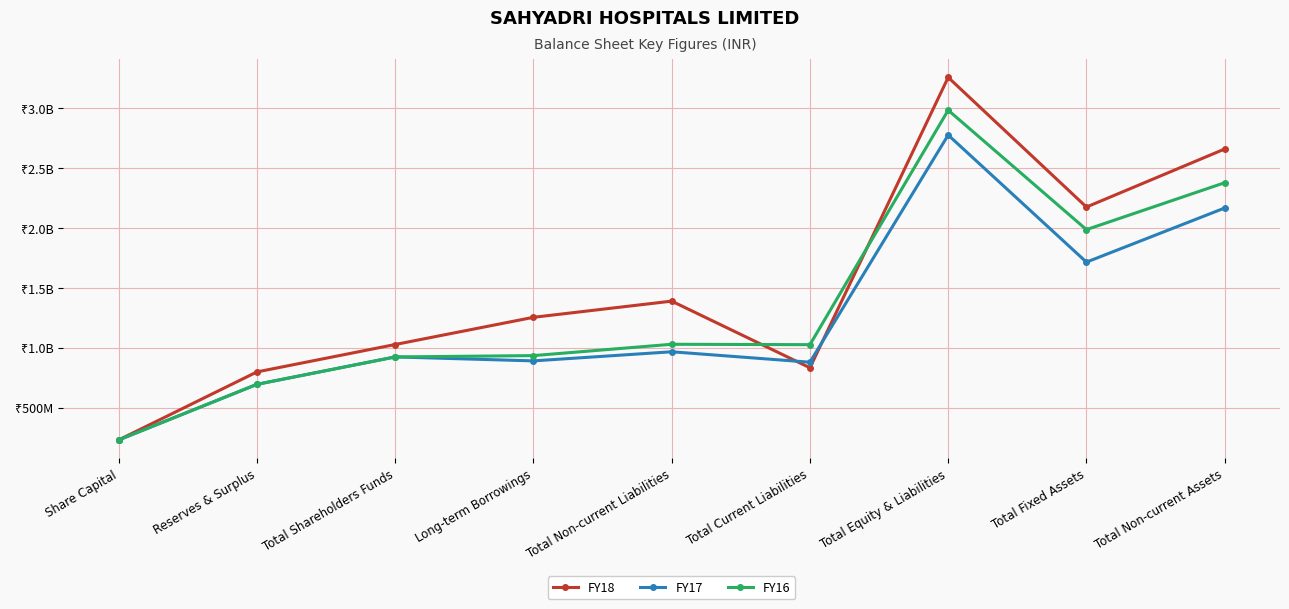

What are all the series names shown in the legend?

FY18, FY17, FY16